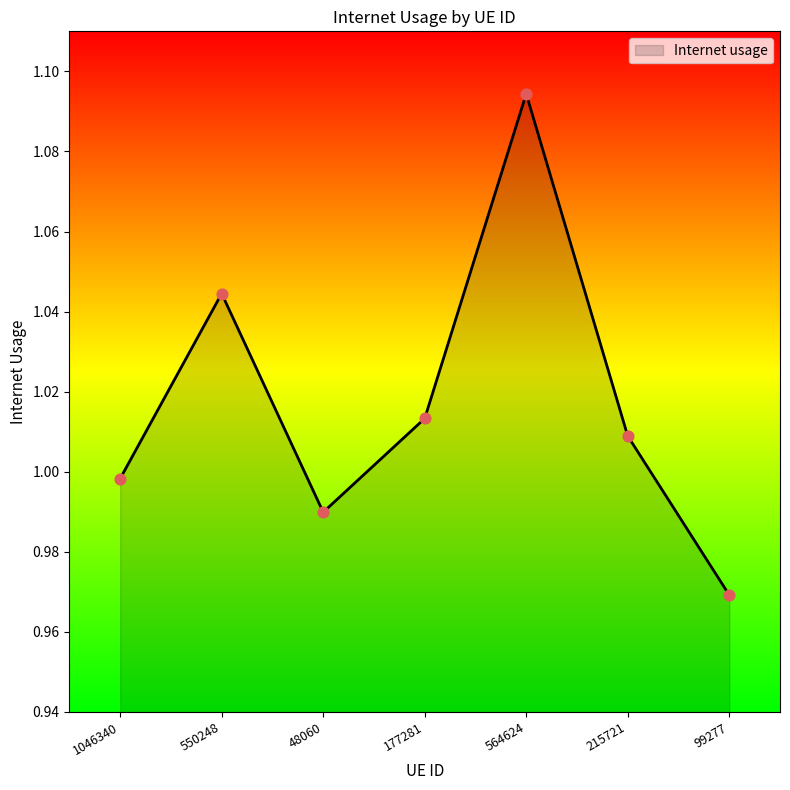

Which has a higher value, 99277 or 550248?

550248